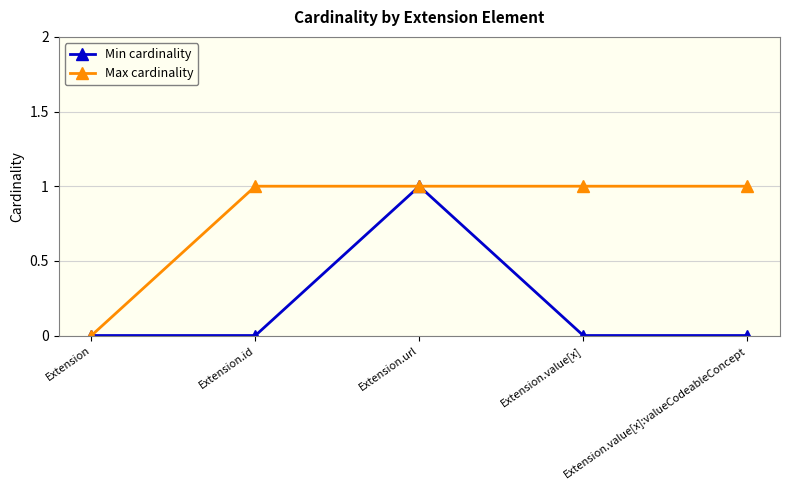

How many data points does each series have?

5